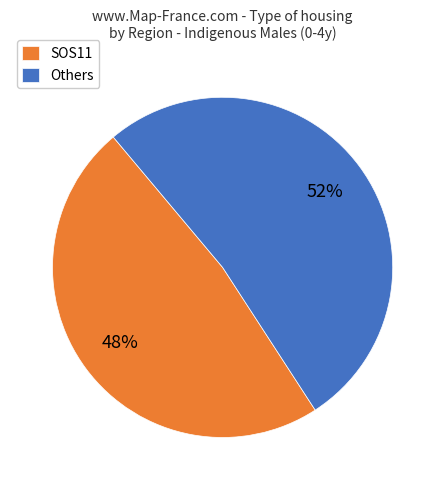

To the nearest percent, what portion does SOS11 represent?

48%